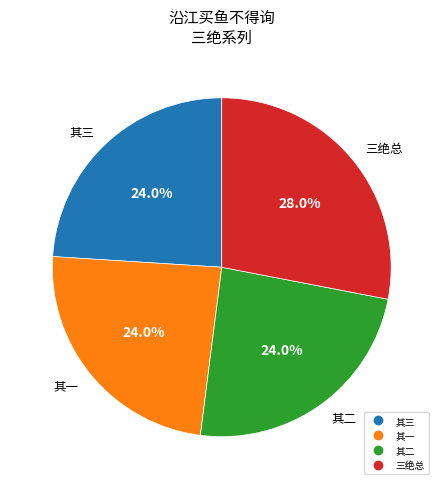

Does any single category account for the majority?

No